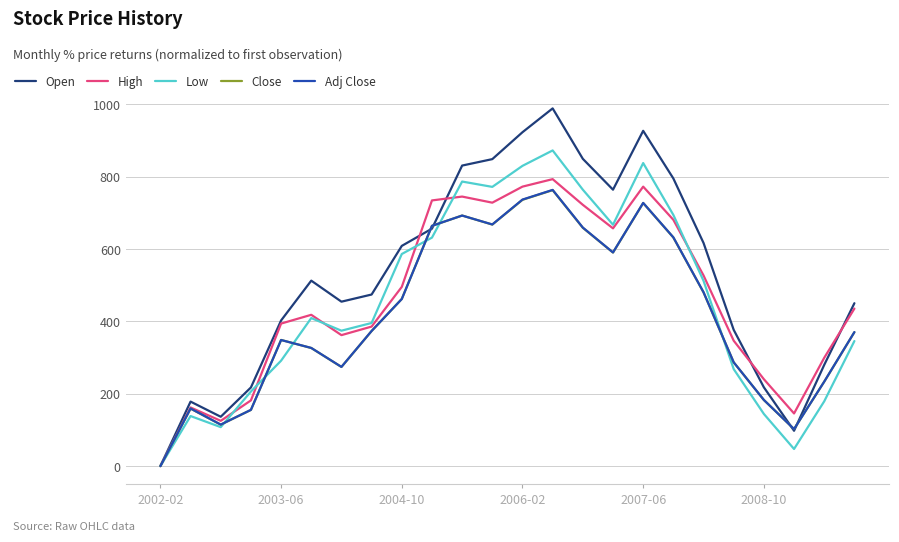

What is the maximum value for Open?

989.1